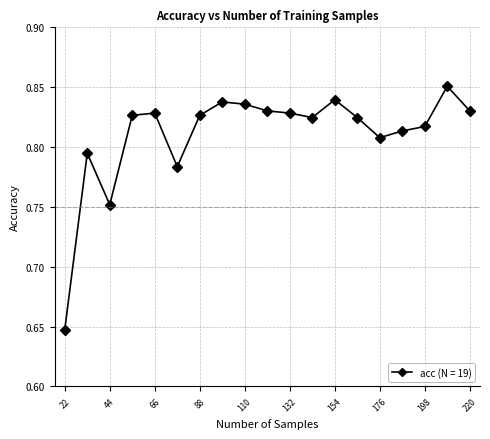

How many values are between 0 and 1?

19